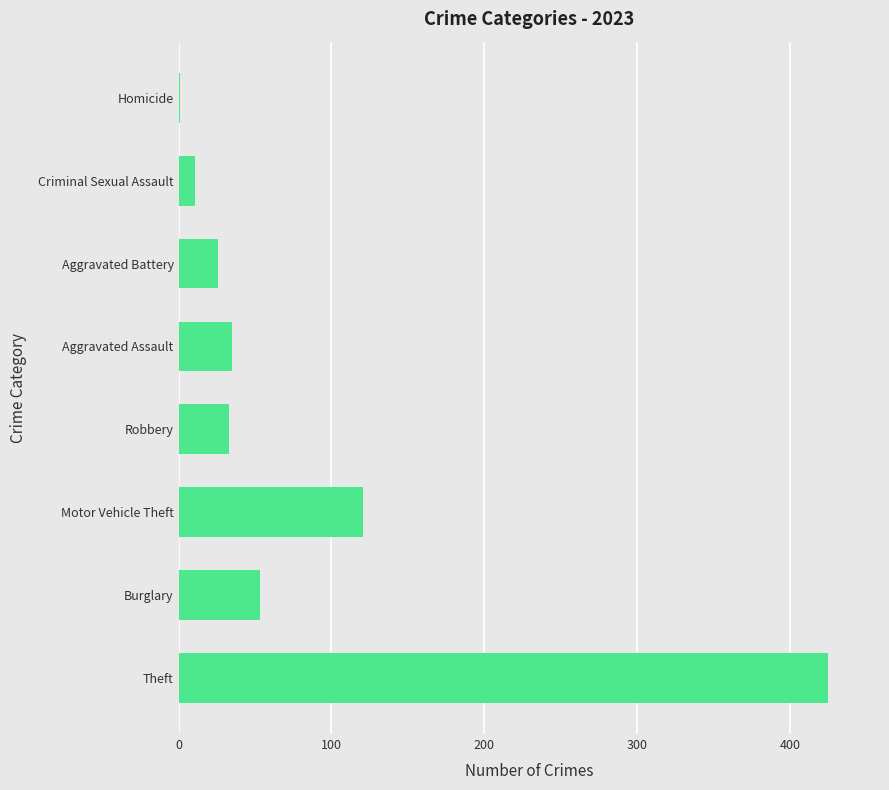

Which category has the highest value across all series?

Theft